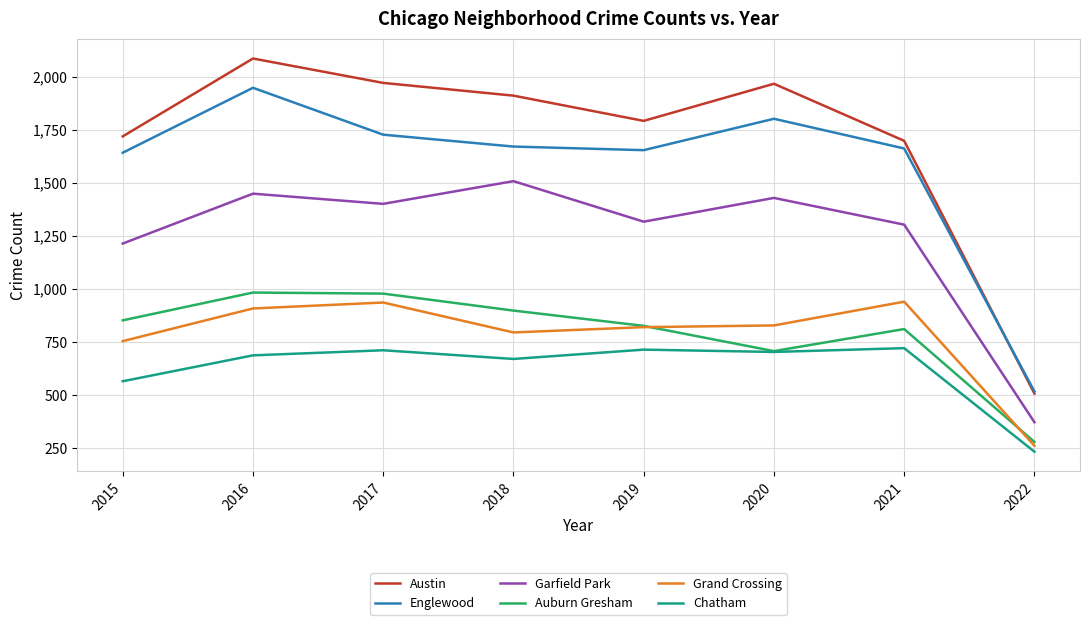

Which series has the largest total across all categories?

Austin